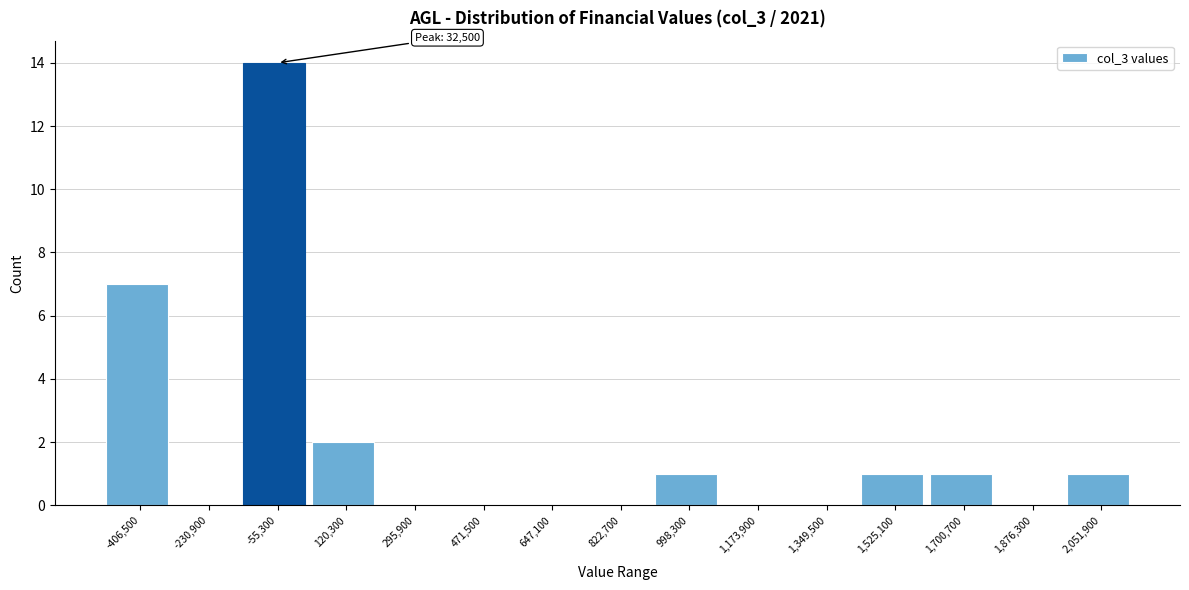

Reading left to right, extract all data points from this chart.

-406,500=7	-230,900=0	-55,300=14	120,300=2	295,900=0	471,500=0	647,100=0	822,700=0	998,300=1	1,173,900=0	1,349,500=0	1,525,100=1	1,700,700=1	1,876,300=0	2,051,900=1